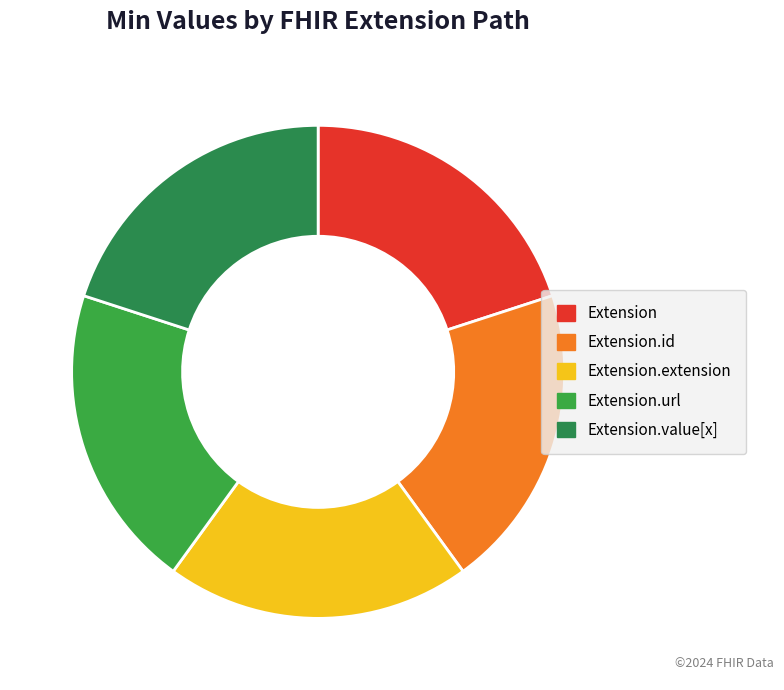

The Extension slice represents 1% of the pie. True or false?

False